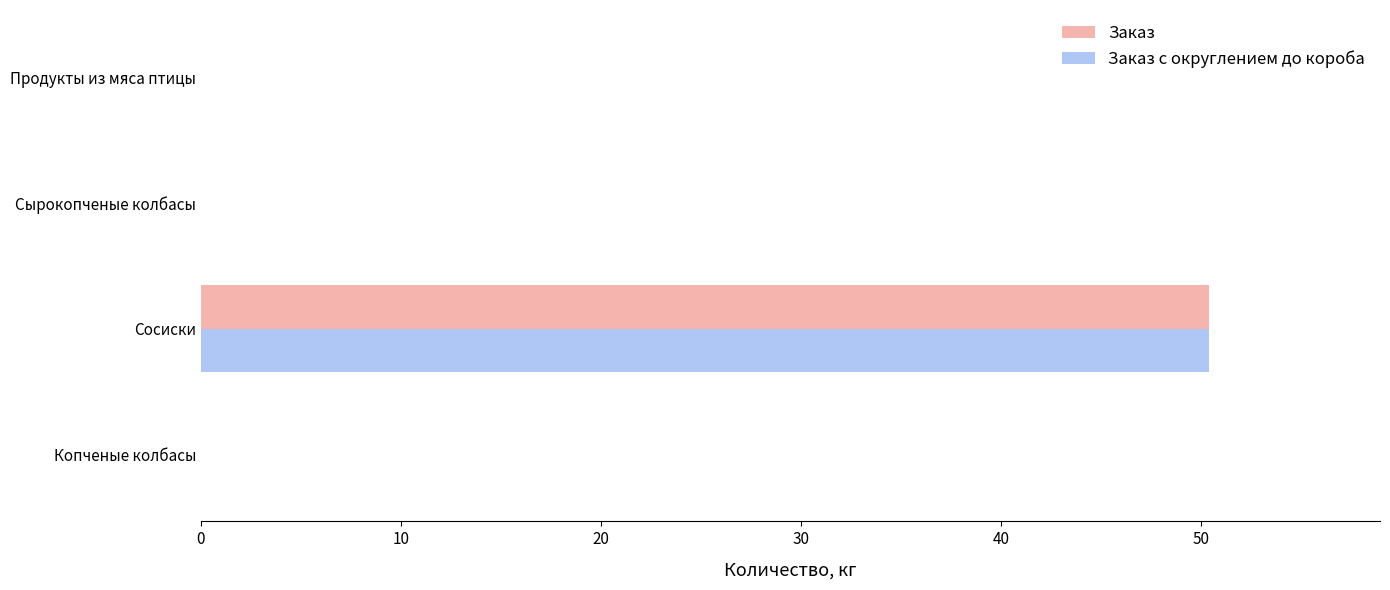

The Заказ с округлением до короба series shows -26.4 at Продукты из мяса птицы. True or false?

False